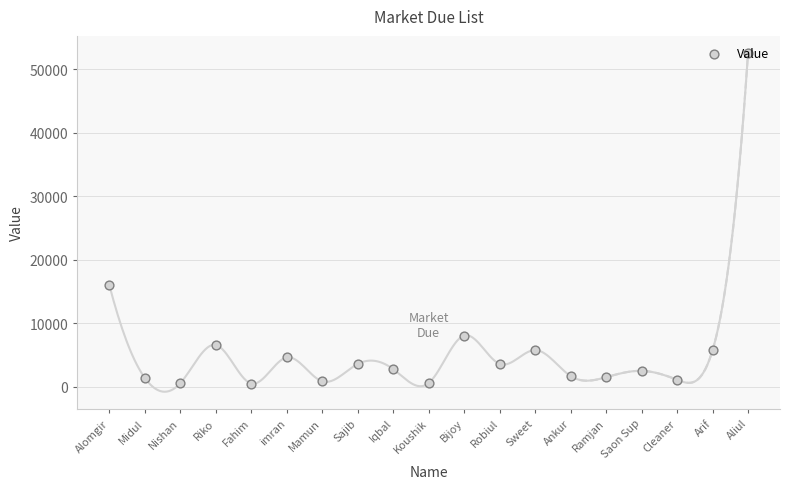

What is the ratio of the value at Ankur to the value at Bijoy?

0.2